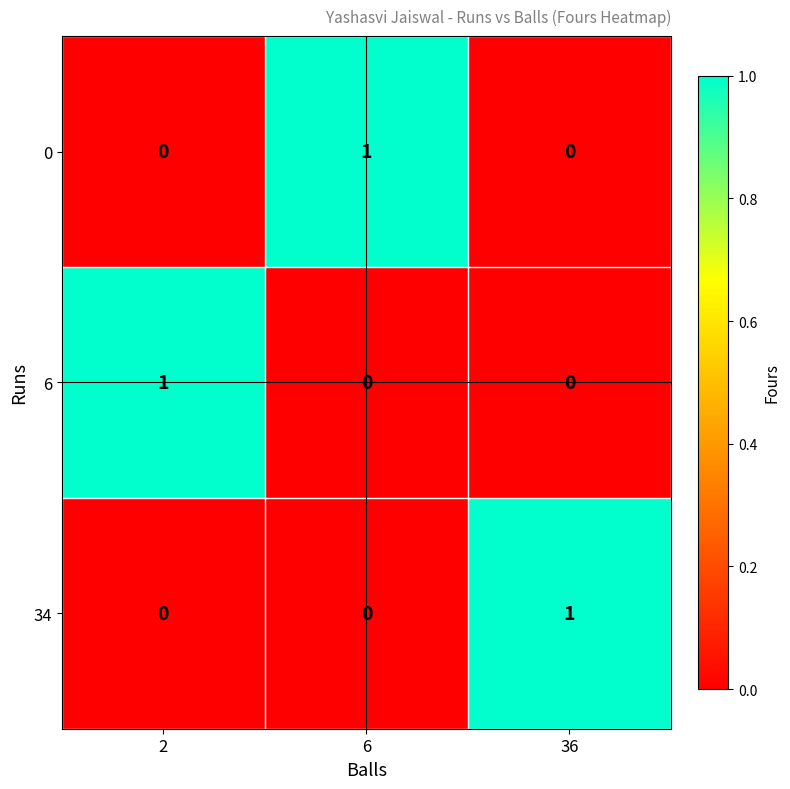

At how many categories does at least one series exceed 0?

3